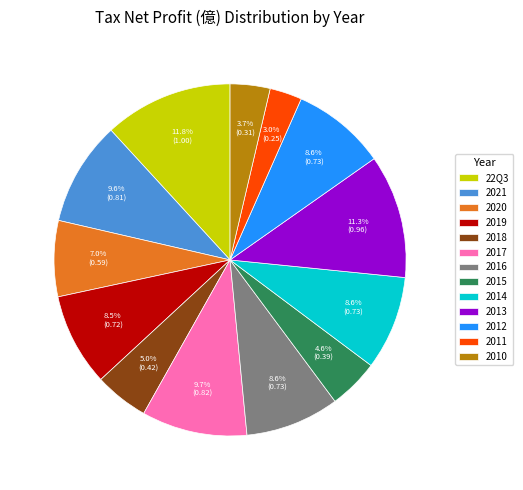

To the nearest percent, what is the average slice percentage?

8%